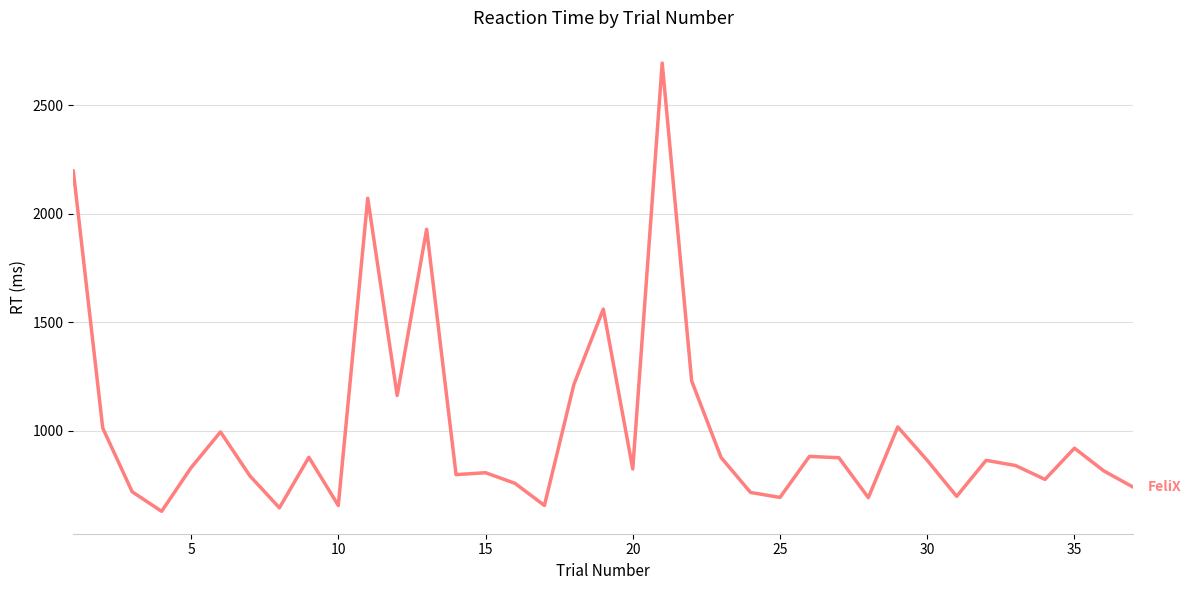

How many distinct data groups are displayed?

1